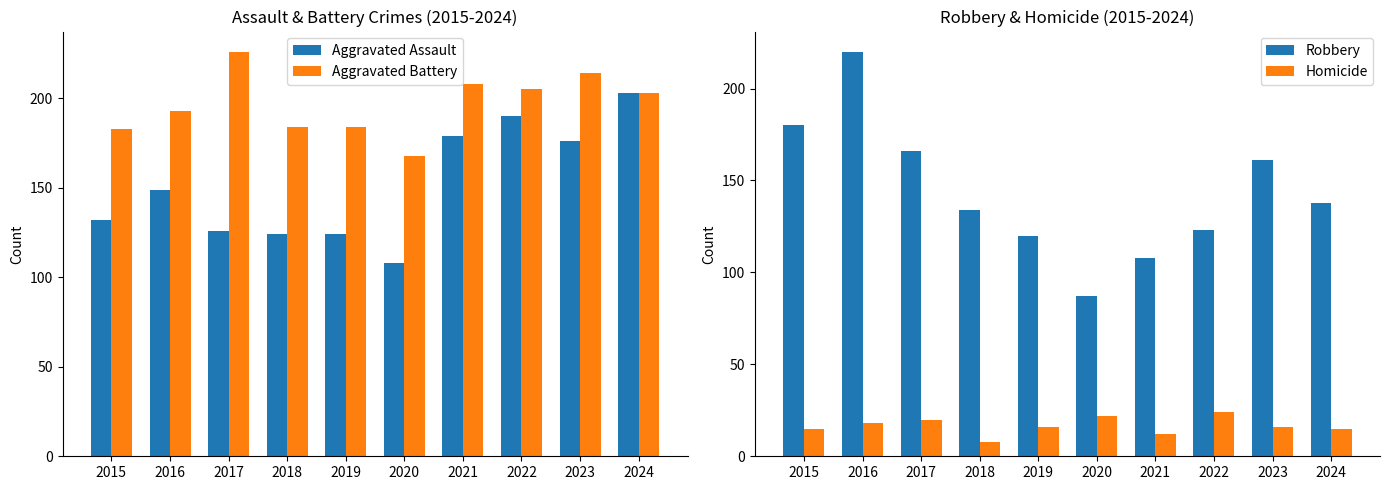

How many data points in Aggravated Assault are less than 149?

5